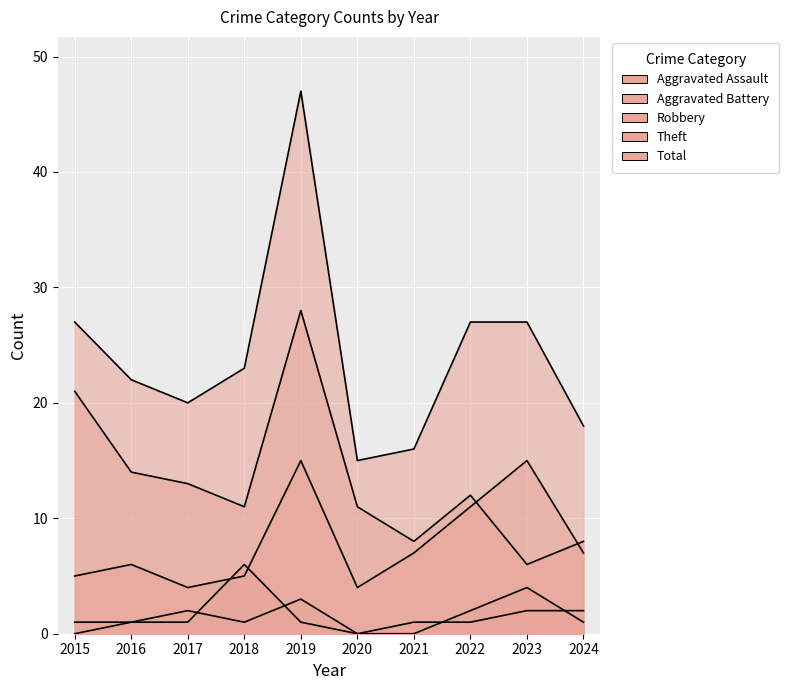

What is the difference between the Aggravated Battery values at 2024 and 2021?

1